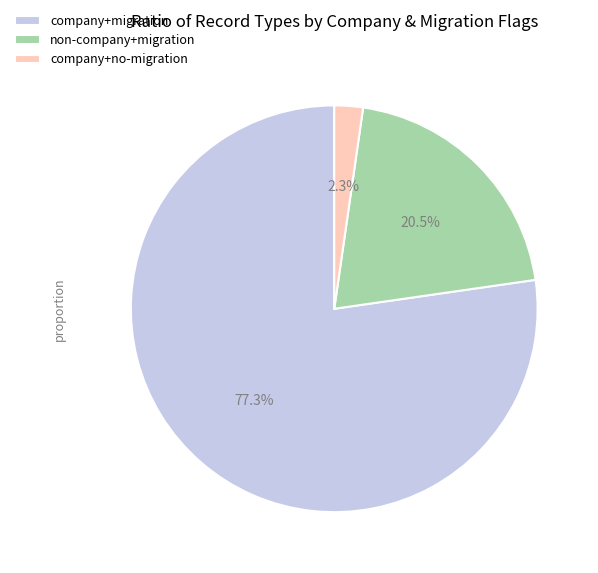

To the nearest percent, what is the difference between the largest and smallest slice percentages?

75%